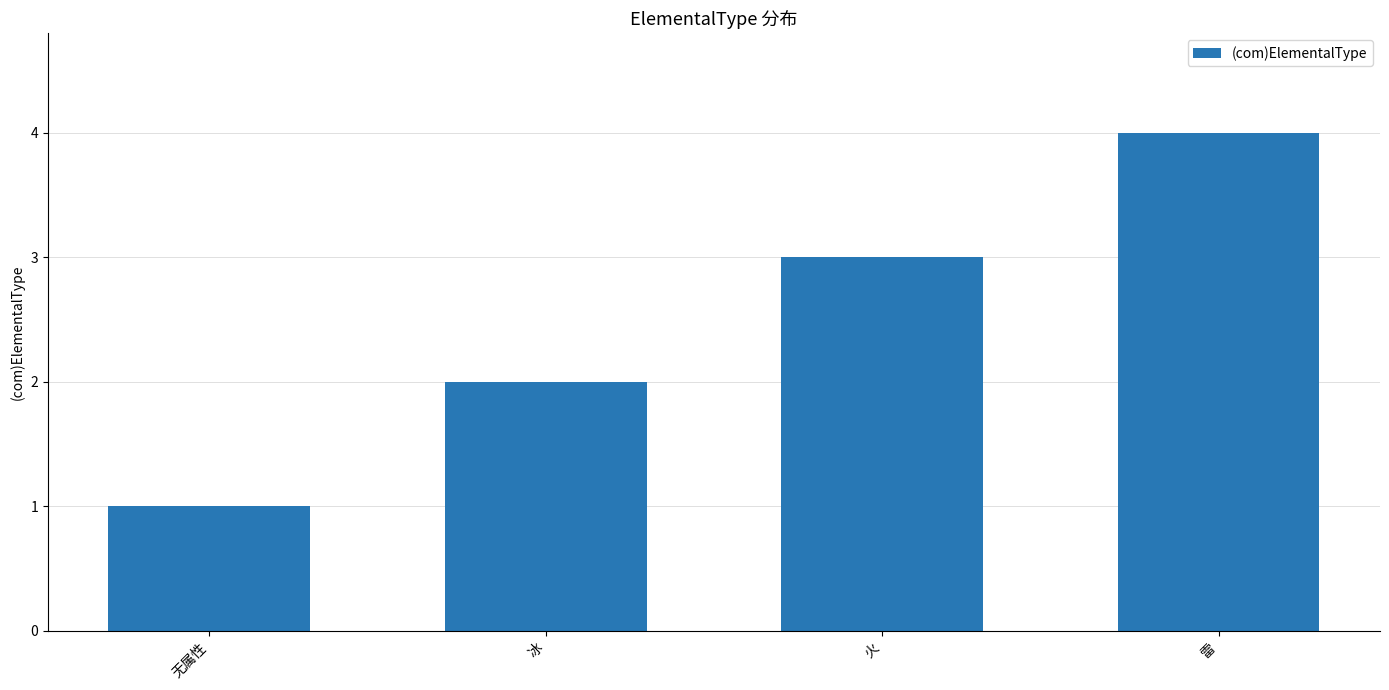

Reading left to right, transcribe all the data shown in this chart.

无属性=1	冰=2	火=3	雷=4